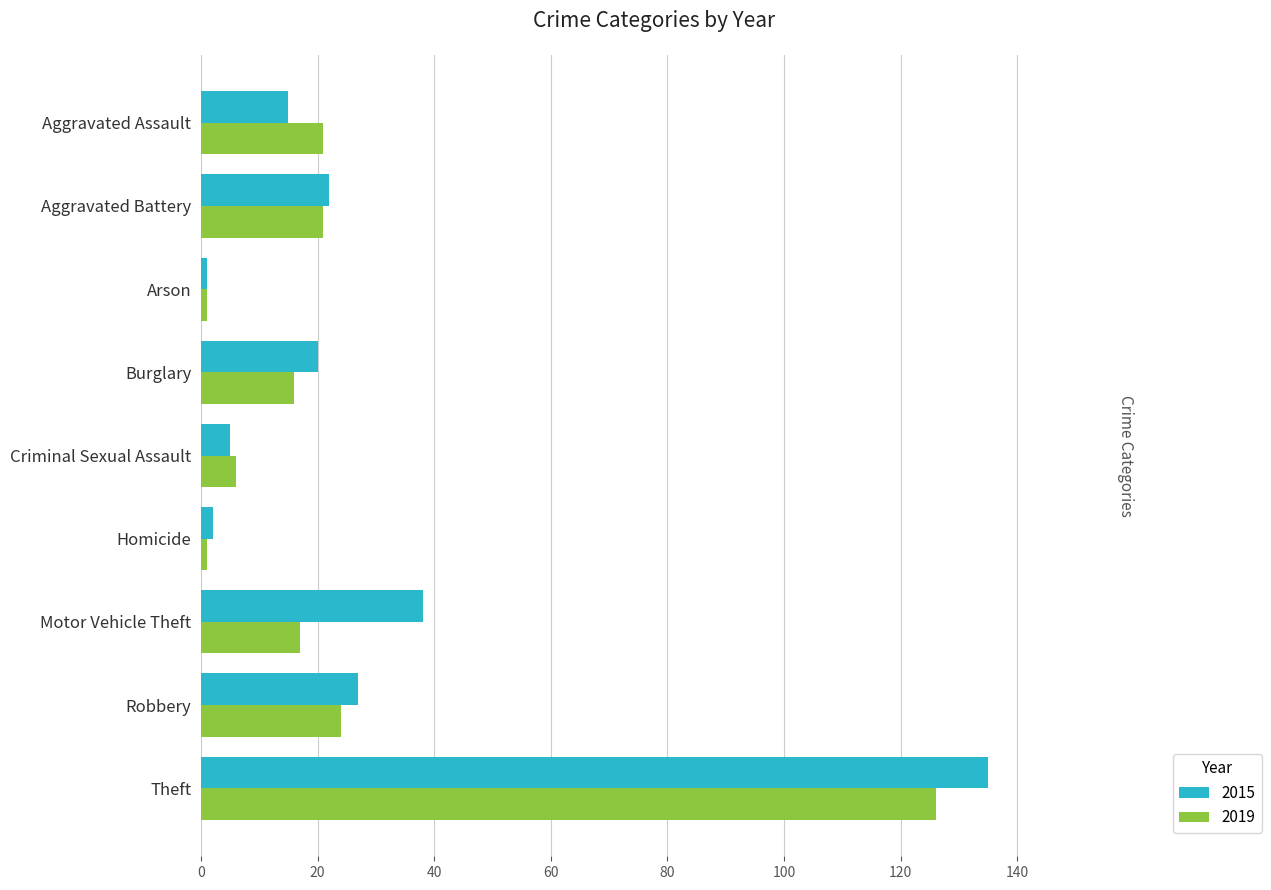

What are all the series names shown in the legend?

2015, 2019